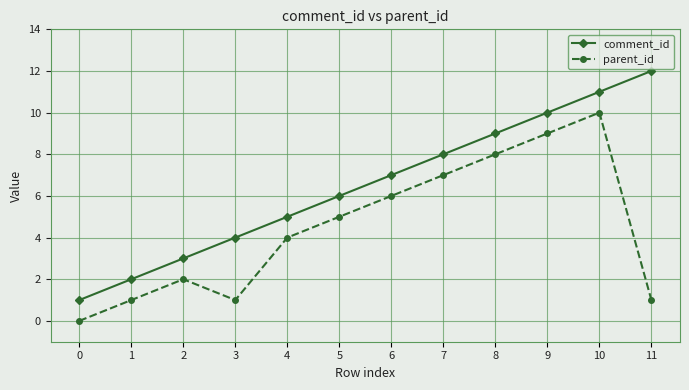

What is the value of the parent_id point at the 3rd from the left?

2